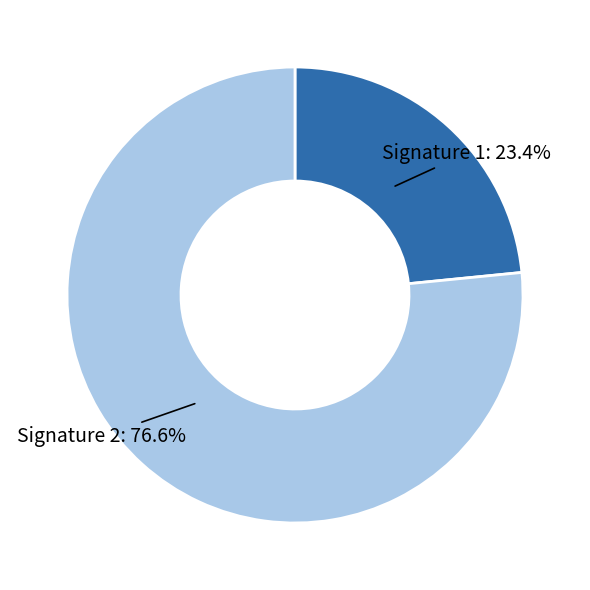

Is there any slice that represents more than half of the pie?

Yes